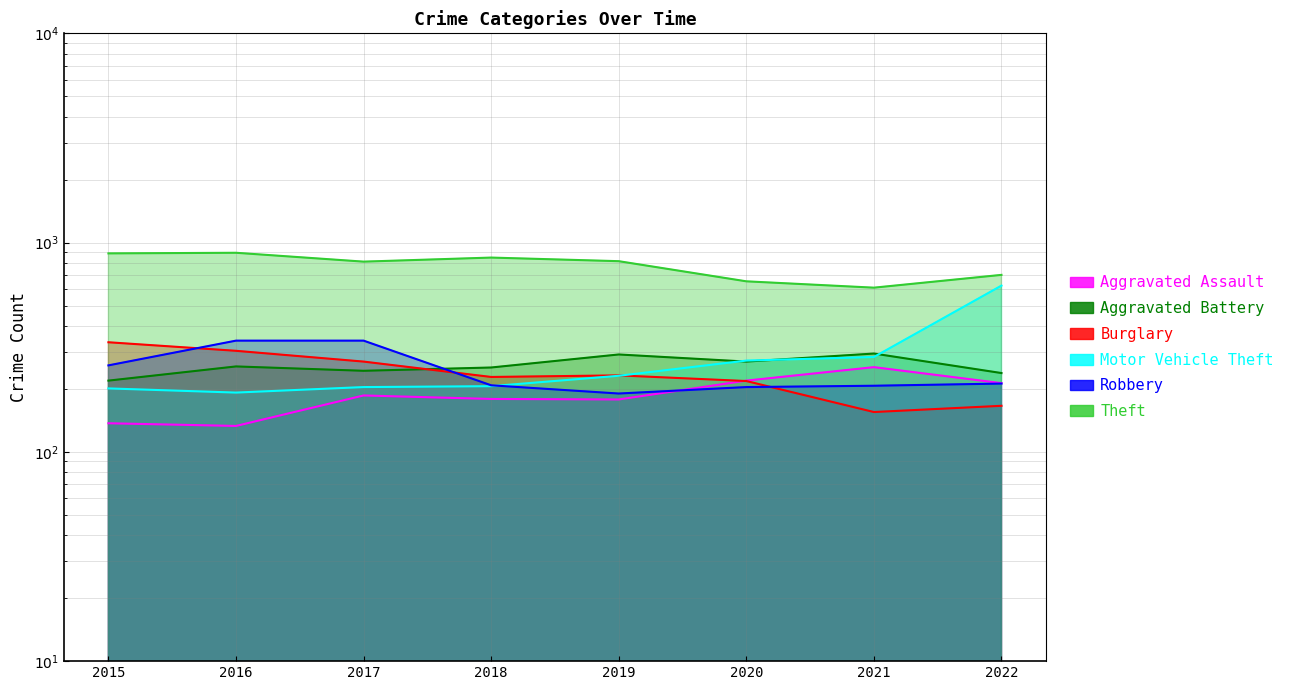

Rank the series at 2016 from highest to lowest value.

Theft, Robbery, Burglary, Aggravated Battery, Motor Vehicle Theft, Aggravated Assault